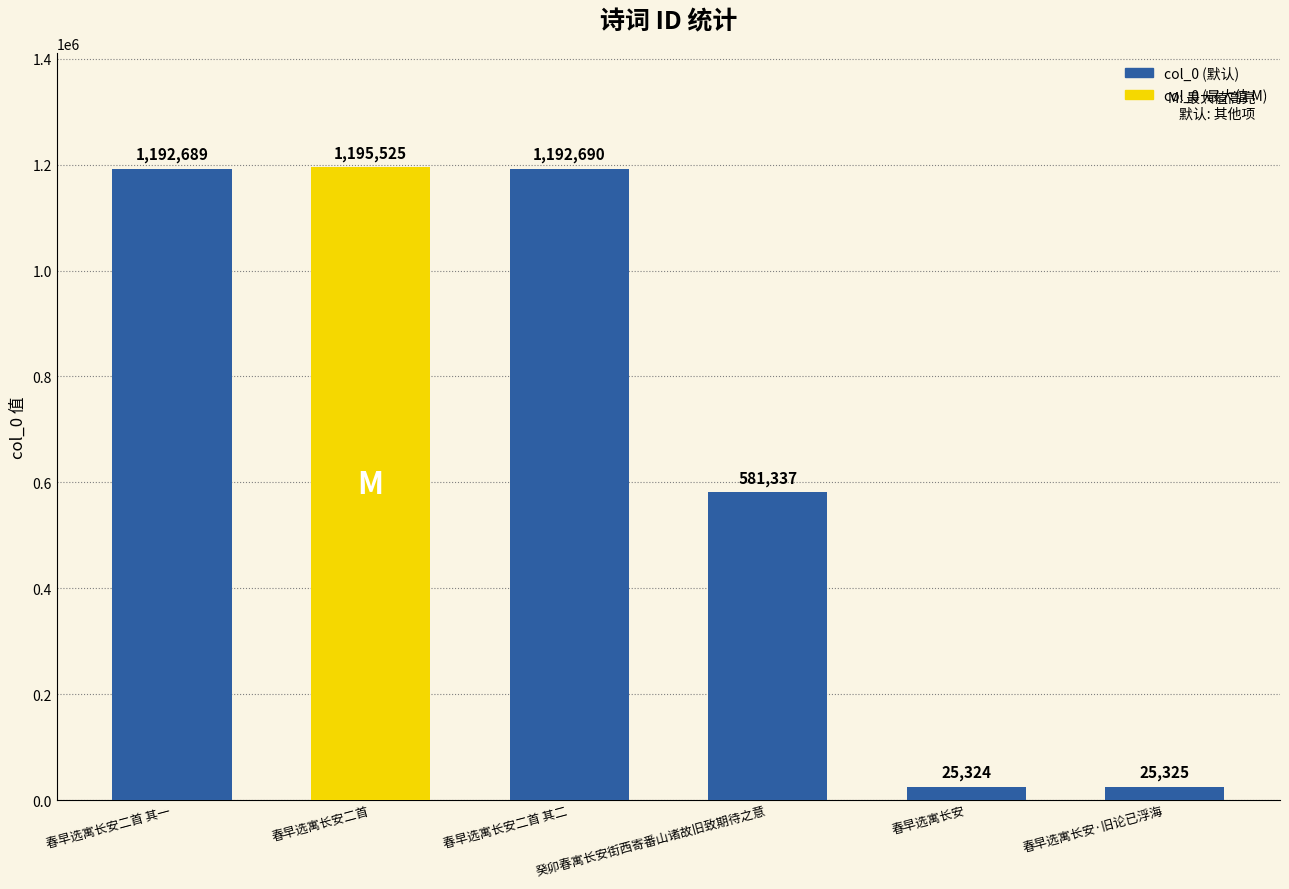

Reading left to right, list all the values displayed in this chart.

春早选寓长安二首 其一=1192689	春早选寓长安二首=1195525	春早选寓长安二首 其二=1192690	癸卯春寓长安街西寄番山诸故旧致期待之意=581337	春早选寓长安=25324	春早选寓长安·旧论已浮海=25325